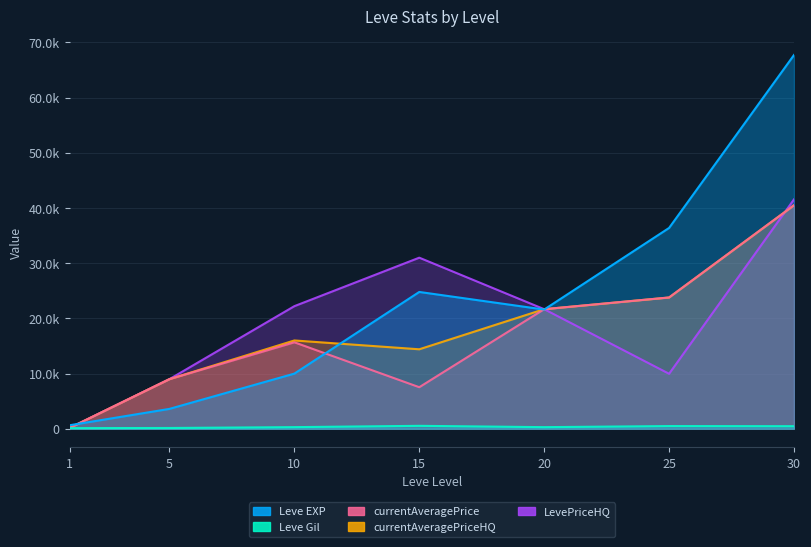

What is the spread (max minus min) of values at 30?

67267.0